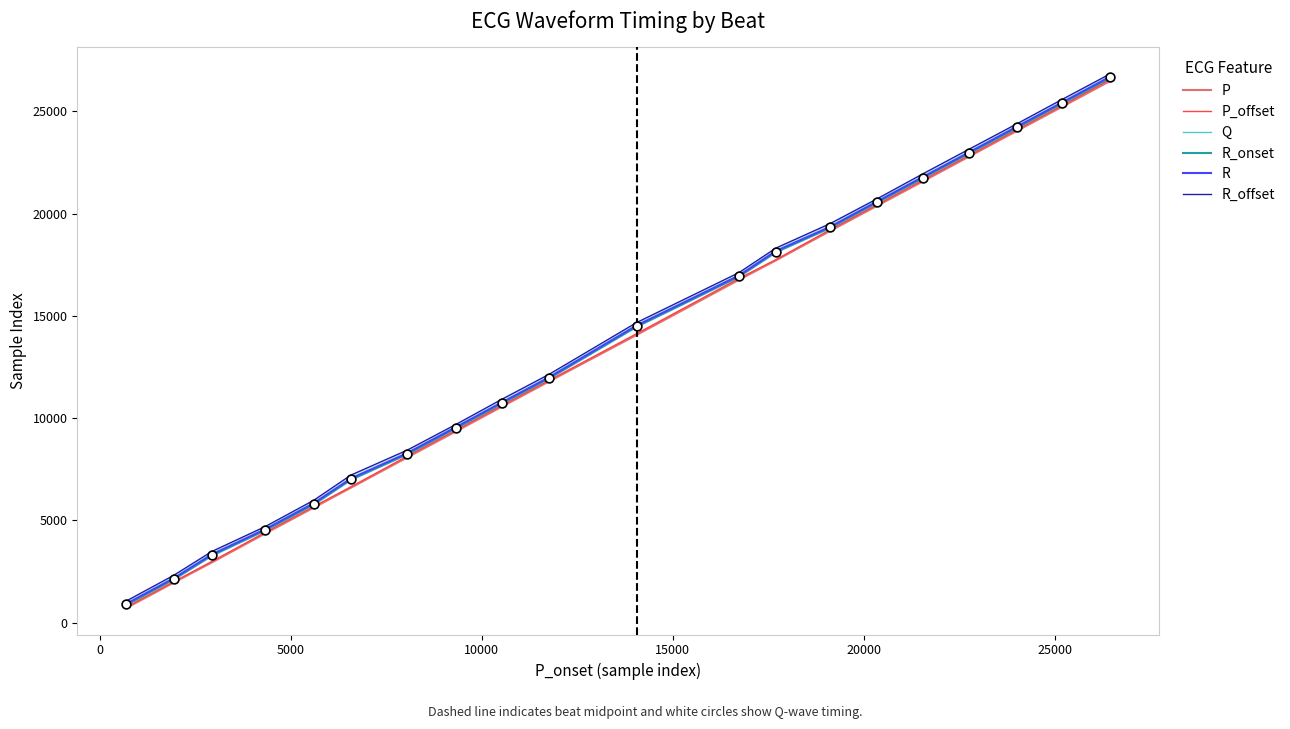

What is the highest value of the R series?

26689